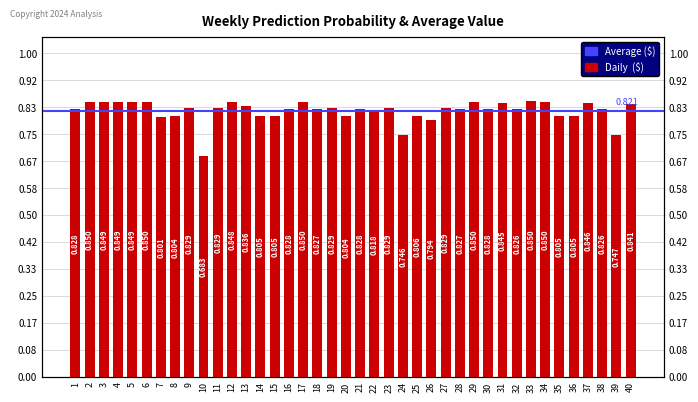

Is it true that the value at 36 is 1.1?

False